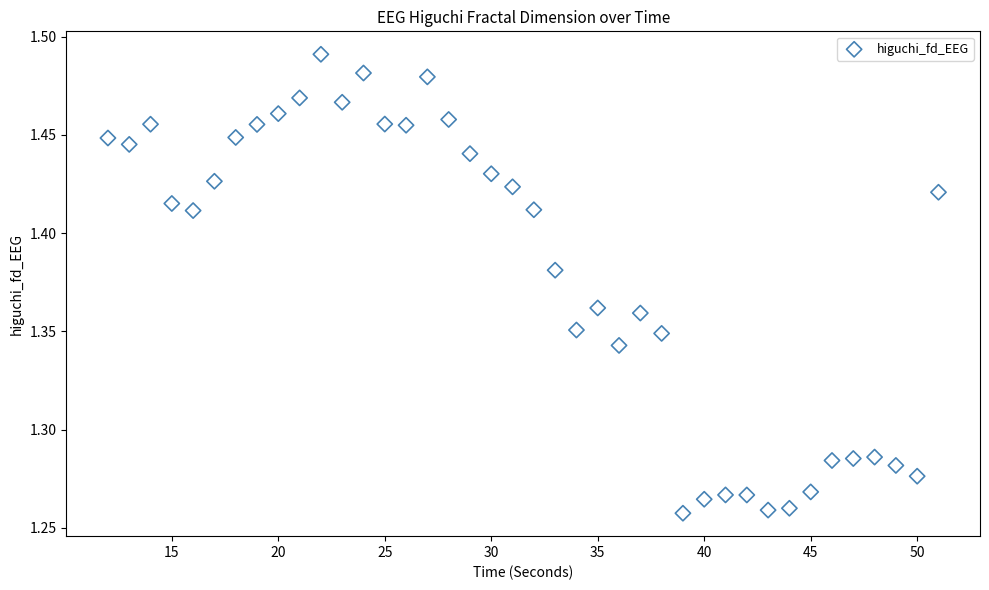

What is the range of X values (max minus min)?

39.0